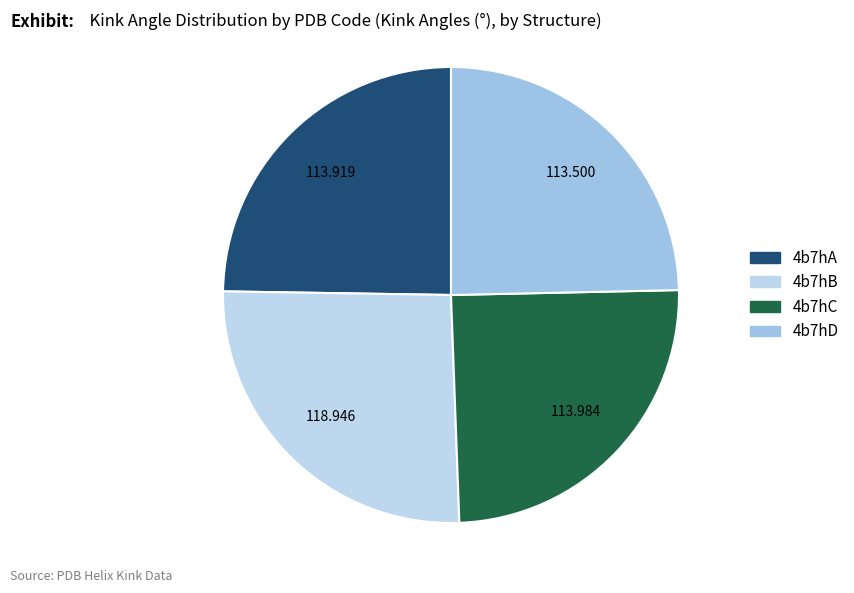

Which slice is the largest?

4b7hB